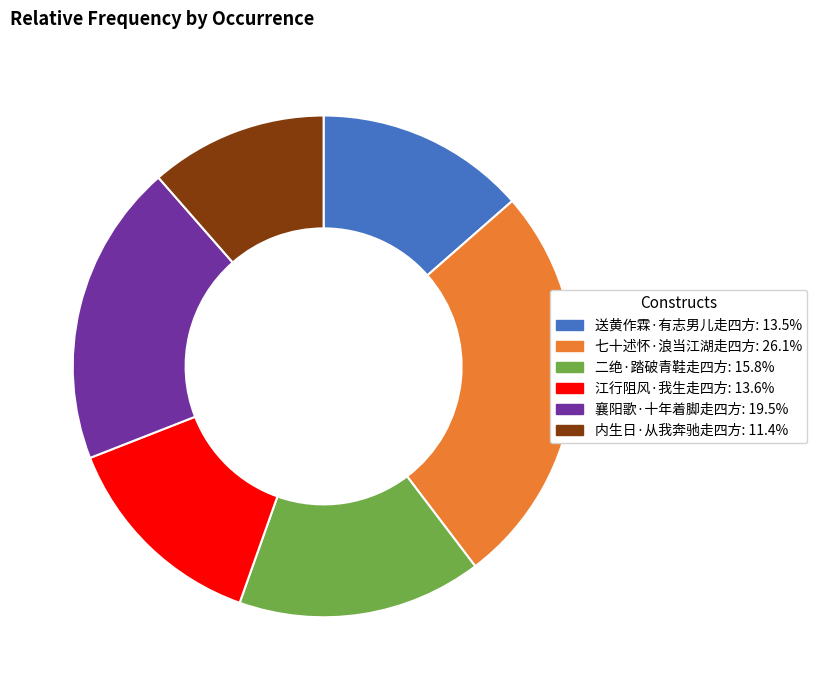

How many segments does this pie chart have?

6